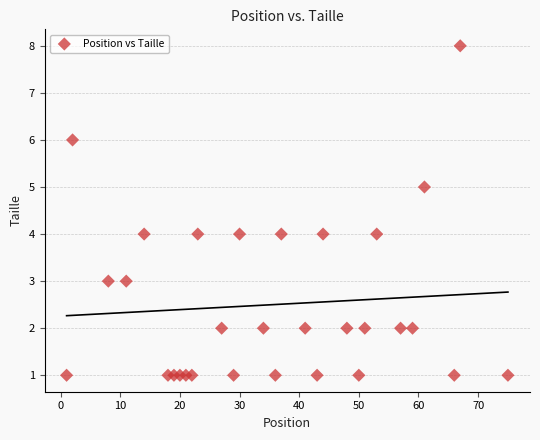

What is the range of X values (max minus min)?

74